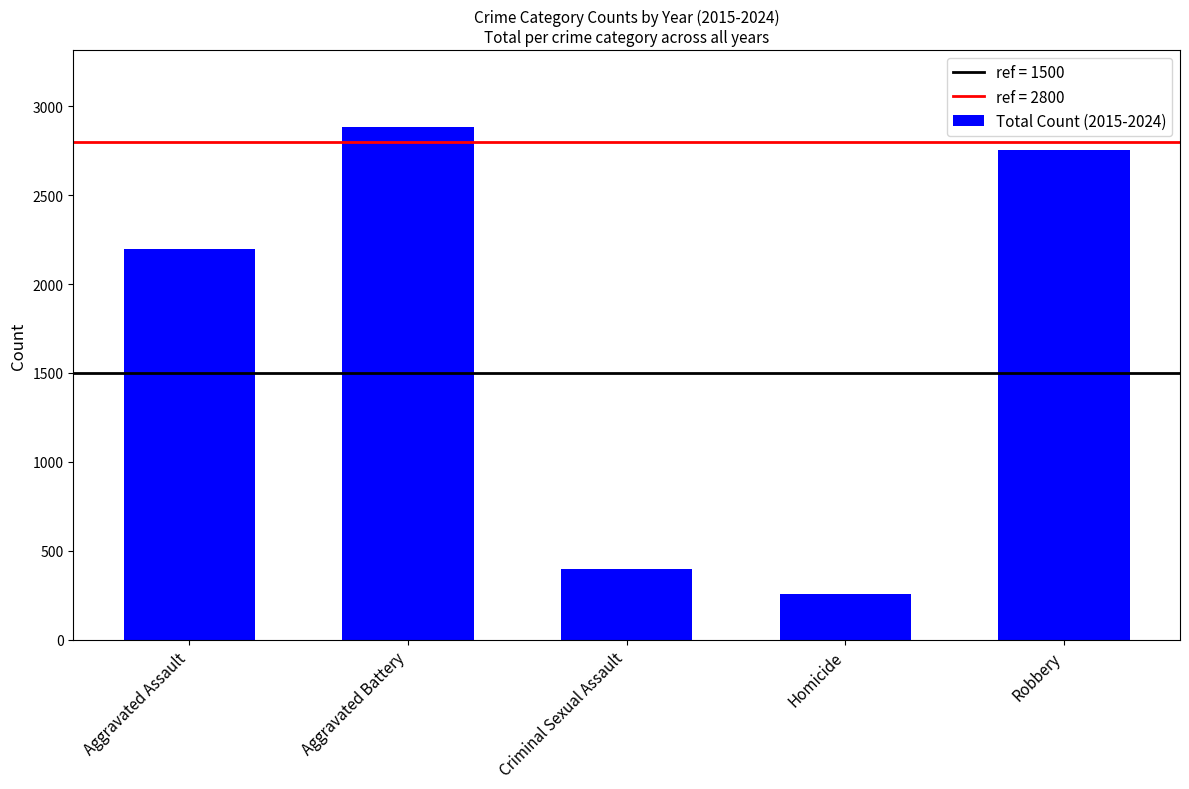

What is the change in value from Aggravated Battery to Robbery?

-130